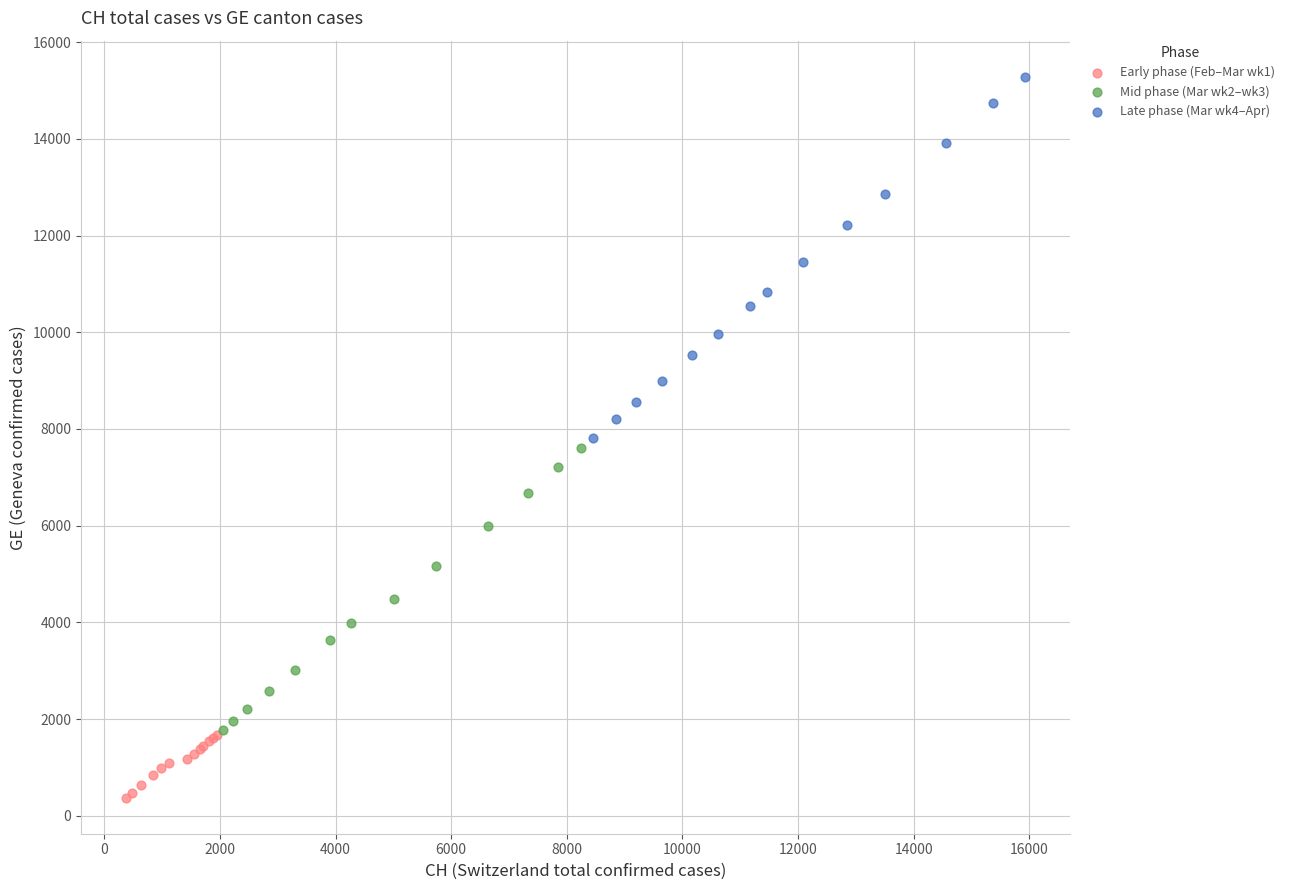

Which series contains the lowest Y value?

Early phase (Feb–Mar wk1)